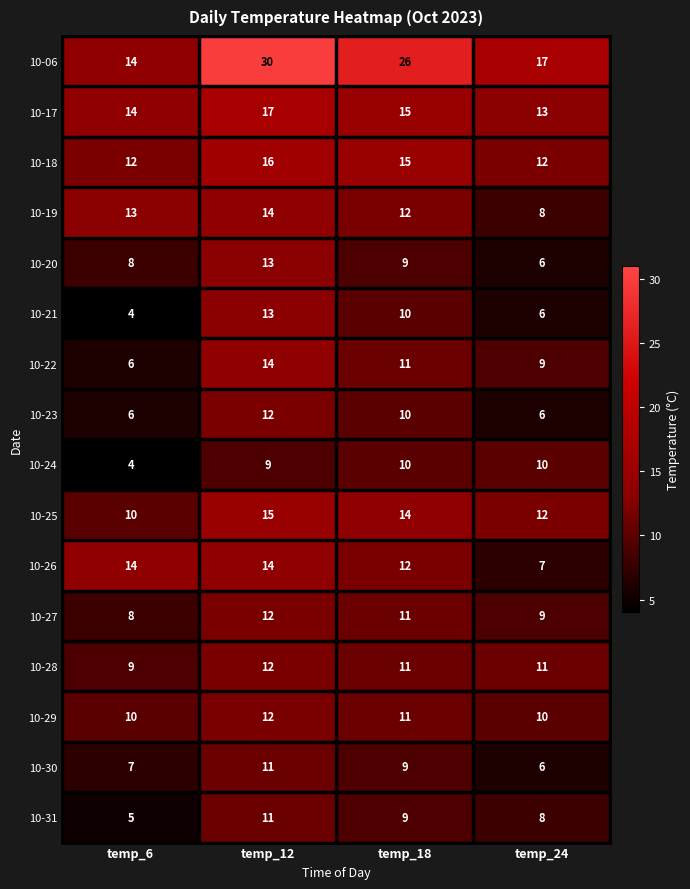

Which label corresponds to the smallest value in the chart?

temp_6